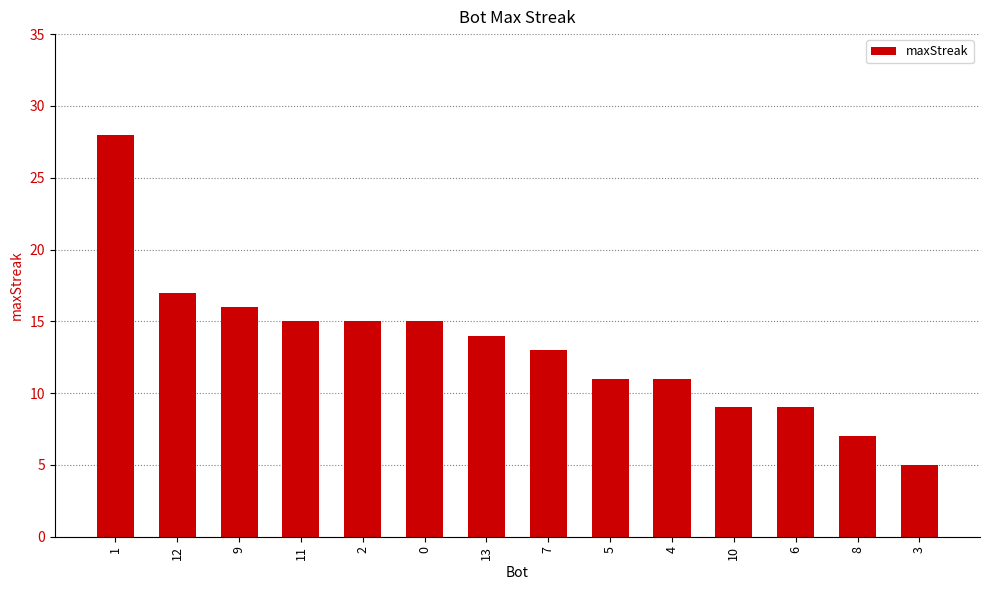

Reading left to right, transcribe all the data shown in this chart.

1=28	12=17	9=16	11=15	2=15	0=15	13=14	7=13	5=11	4=11	10=9	6=9	8=7	3=5